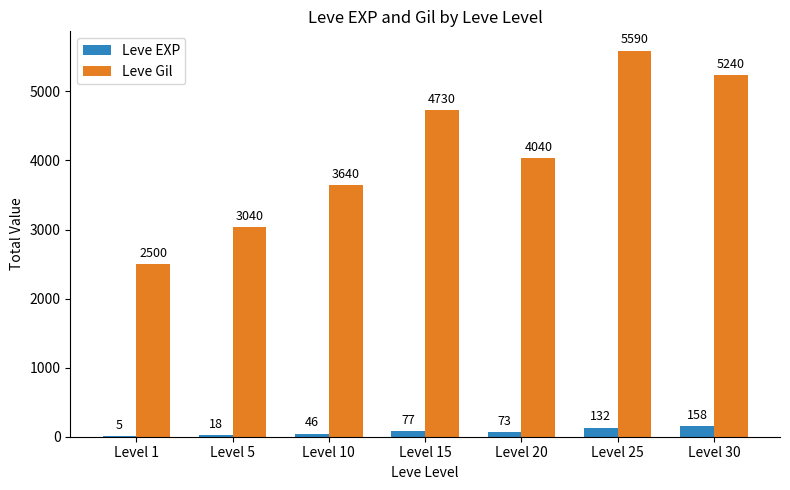

What is the greatest value displayed?

5590